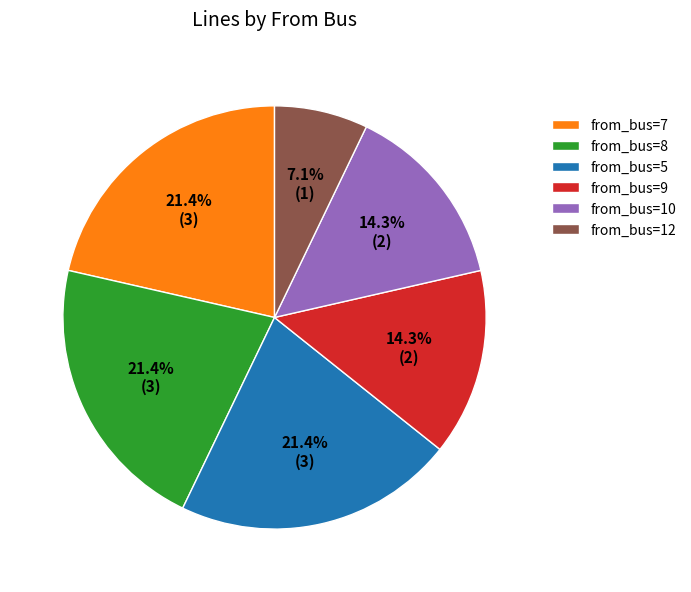

To the nearest percent, what is the average slice percentage?

17%